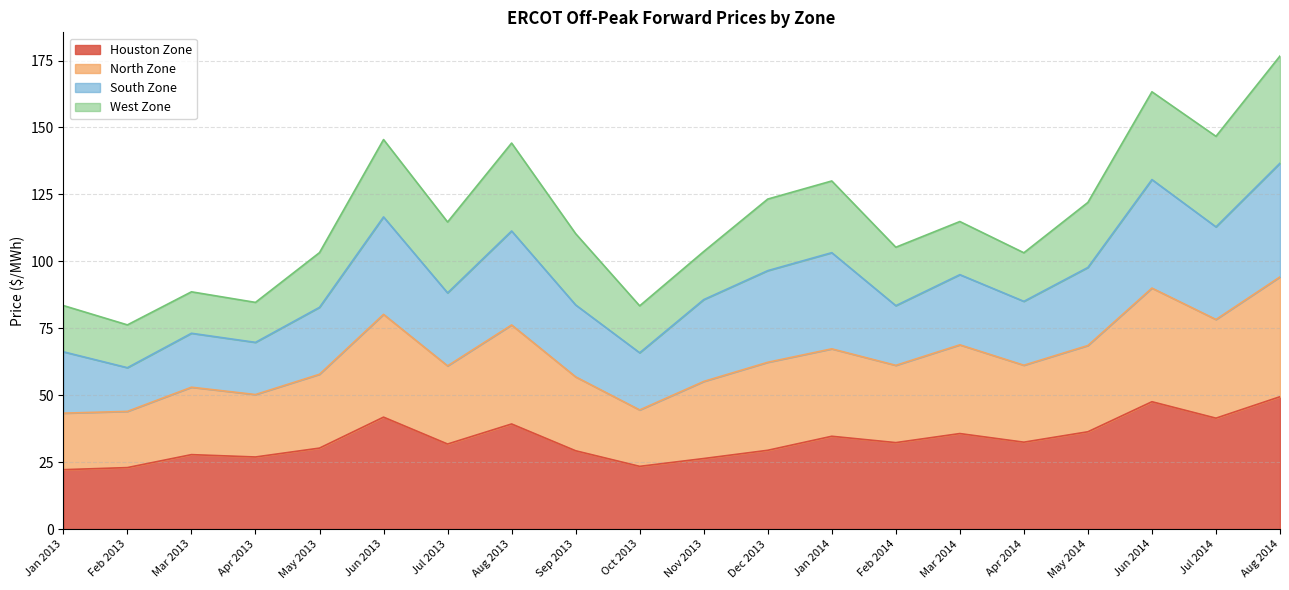

What value does the Houston Zone series have at Jan 2013?

22.2